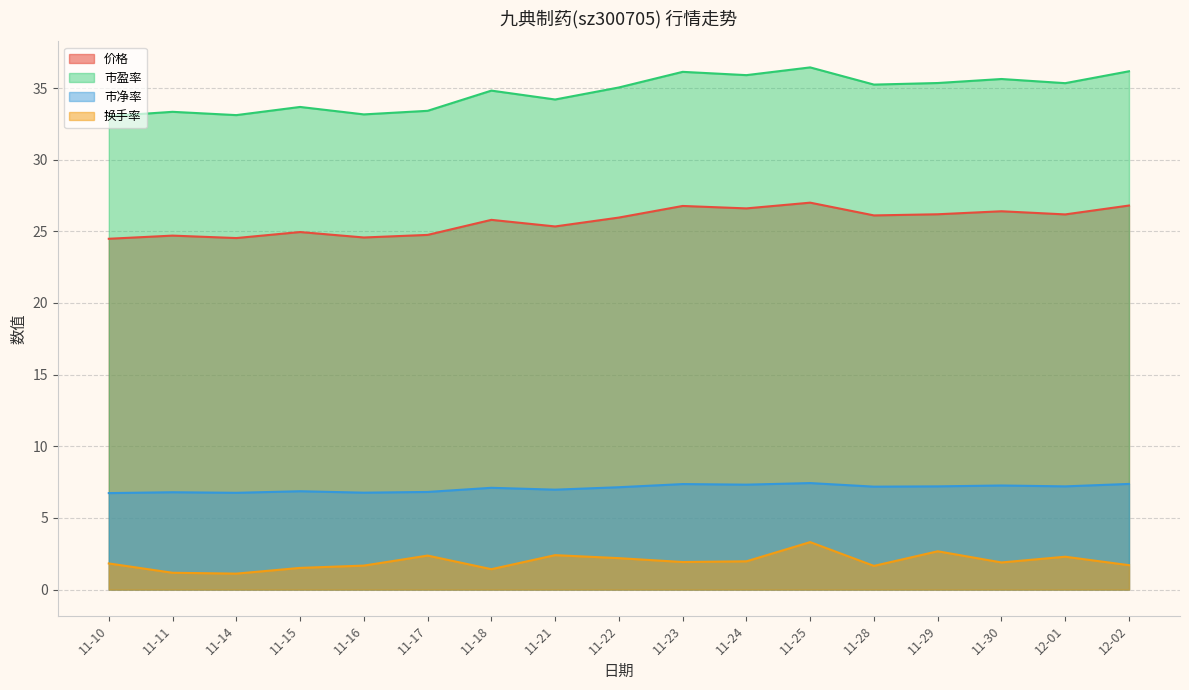

What is the difference between the highest and lowest values at 11-28?

33.6